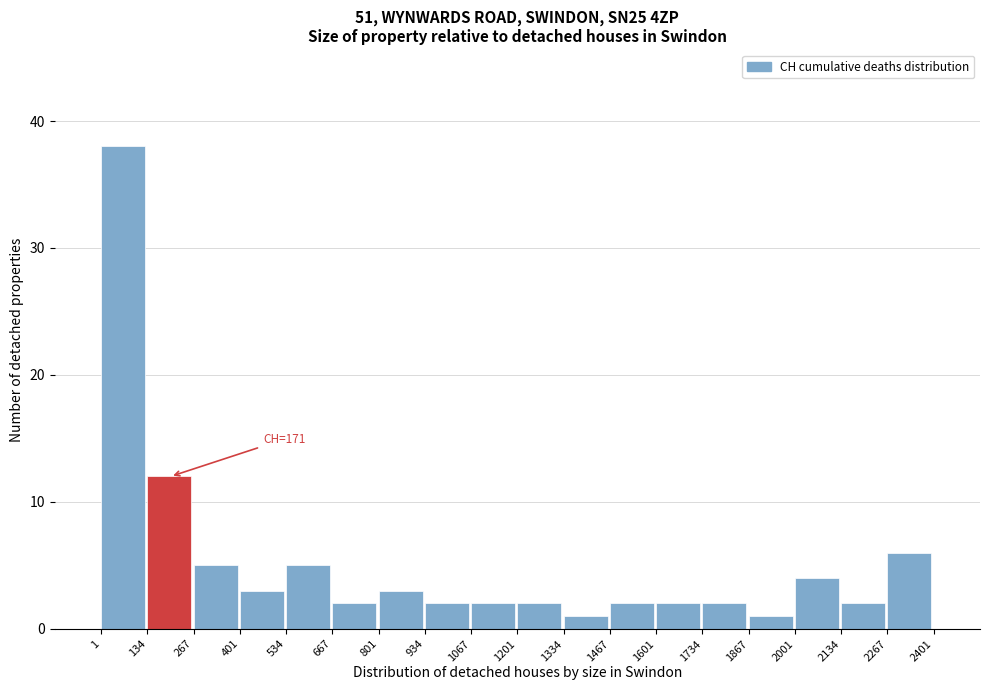

Which range on the x-axis has the tallest bar?

1 to 134